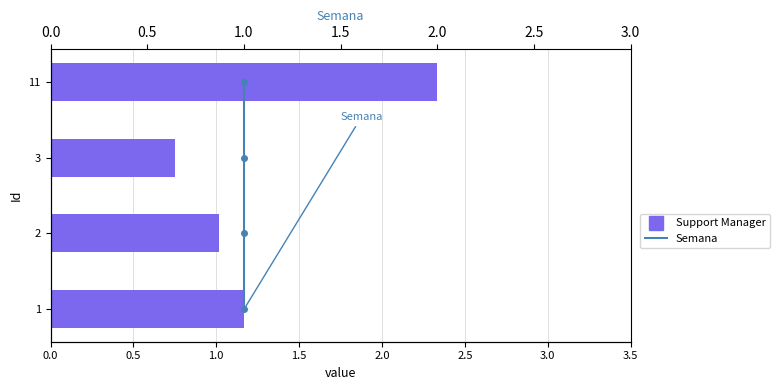

What position from the left is 1.0?

3